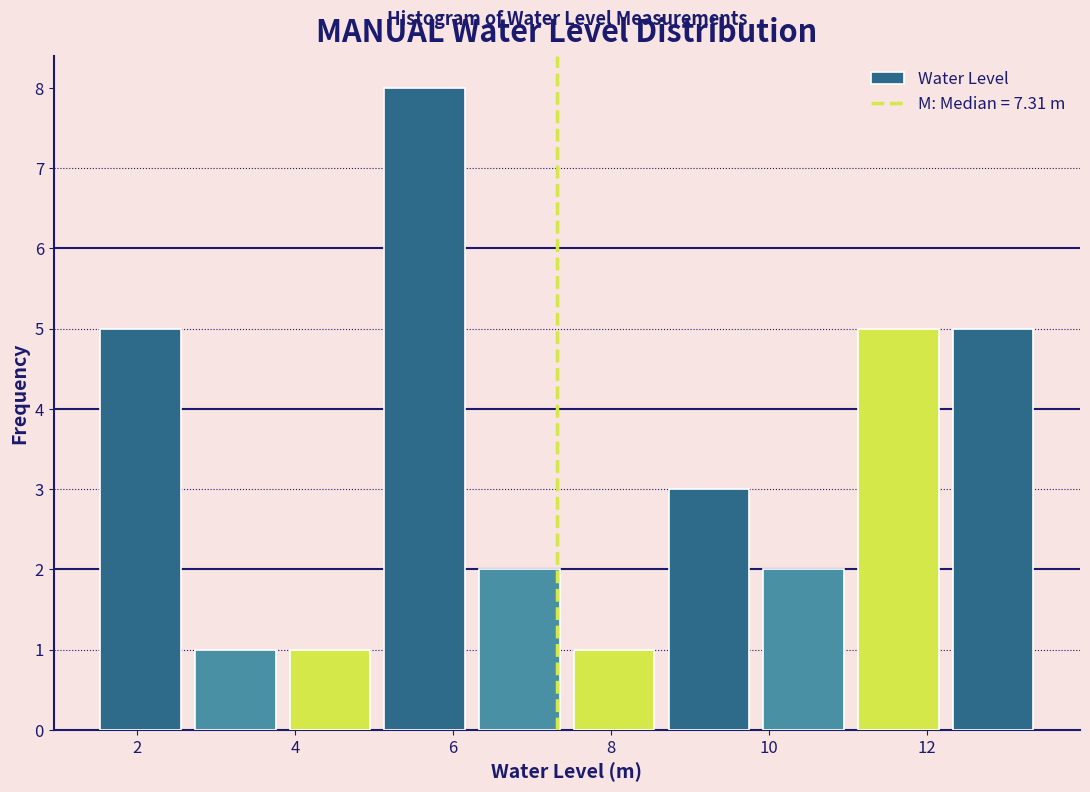

Reading left to right, transcribe this chart: for each bar, give the range it covers on the x-axis and its height. Neither the bar edges nor the heights are printed on the chart, so give them approximately, as read against the axes.

1.4 to 2.6: 5
2.6 to 3.8: 1
3.8 to 5.0: 1
5.0 to 6.2: 8
6.2 to 7.4: 2
7.4 to 8.6: 1
8.6 to 9.8: 3
9.8 to 11.0: 2
11.0 to 12.2: 5
12.2 to 13.4: 5